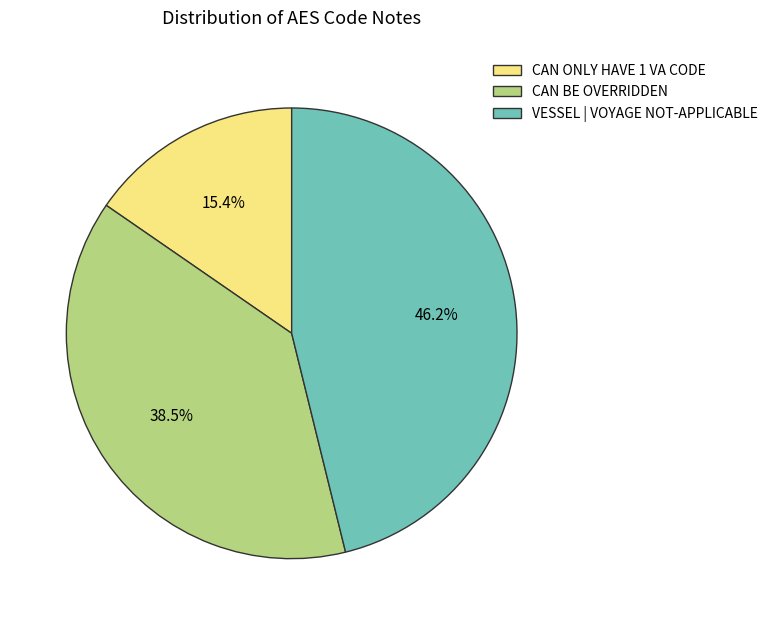

How many segments does this pie chart have?

3